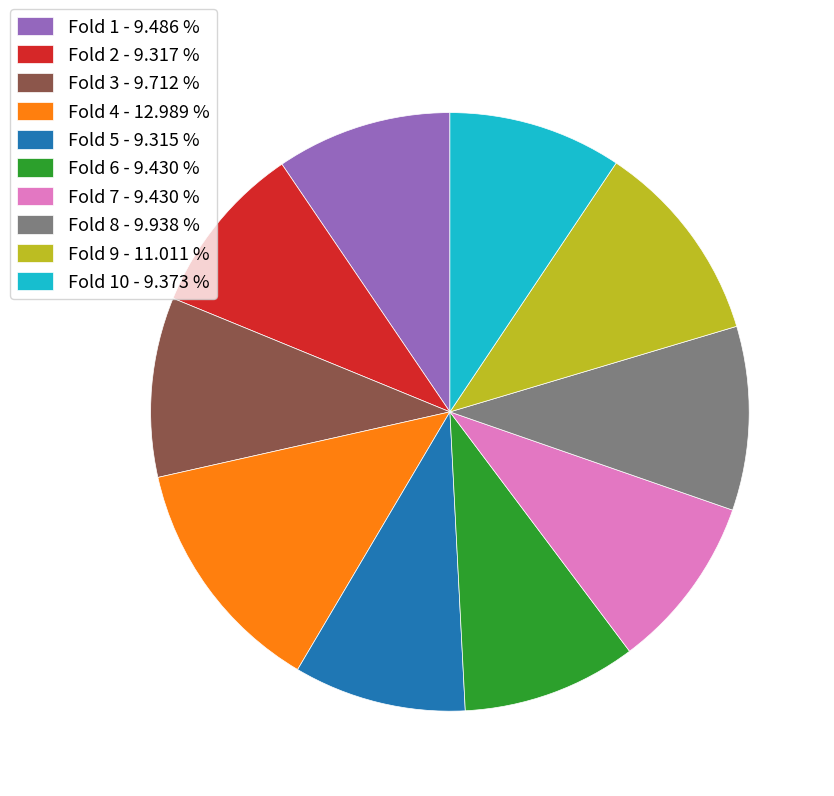

Do Fold 10 - 9.373 % and Fold 9 - 11.011 % together represent more than half of the pie?

No